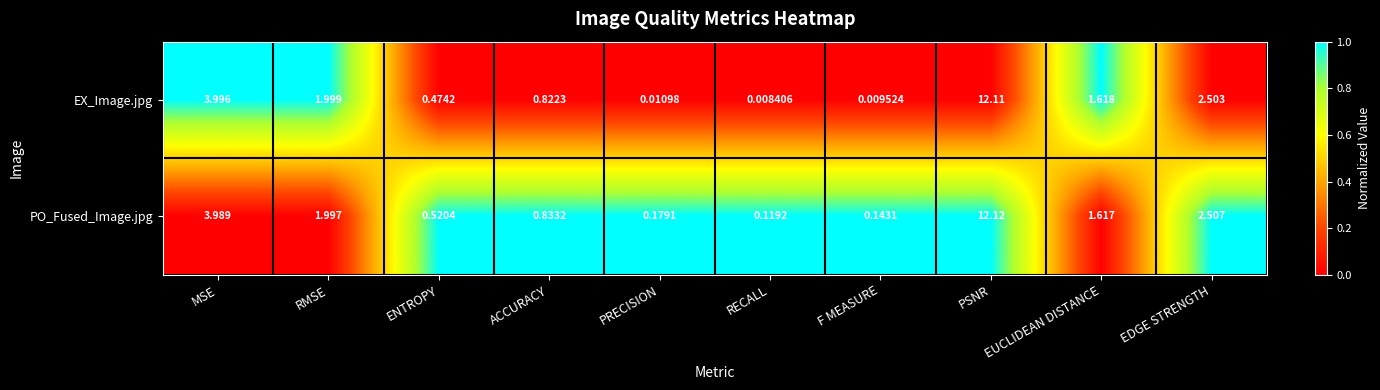

At how many categories does at least one series exceed 0?

10